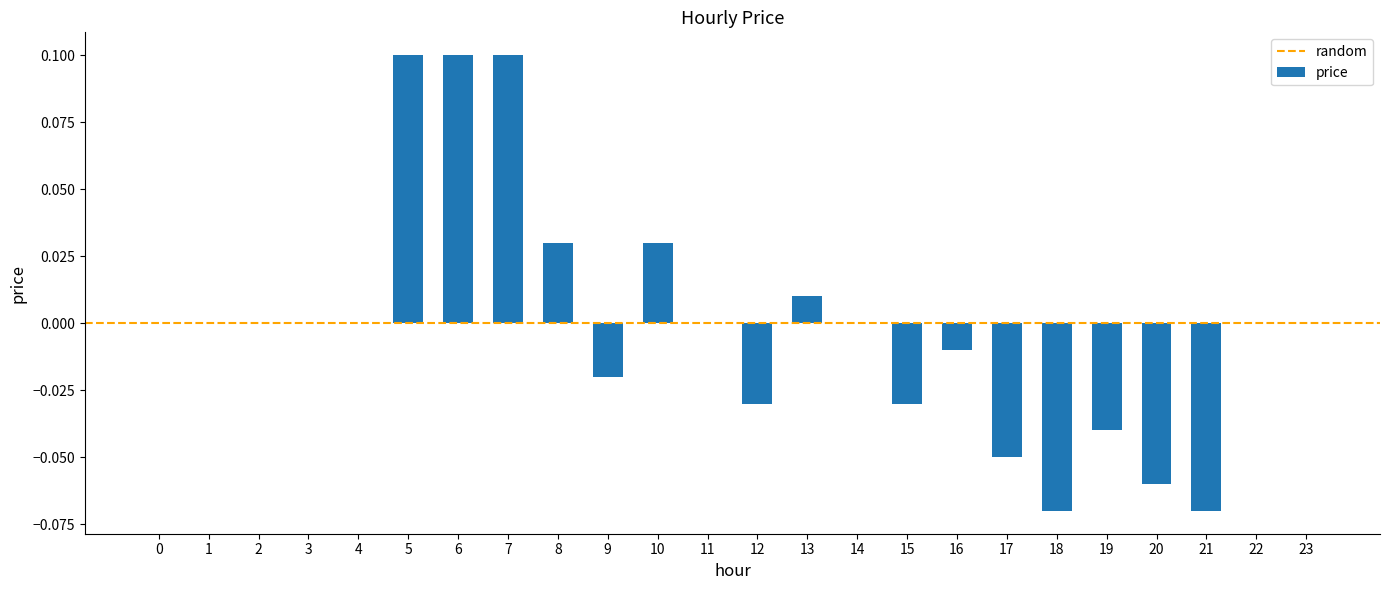

Does the chart contain stacked bars?

No